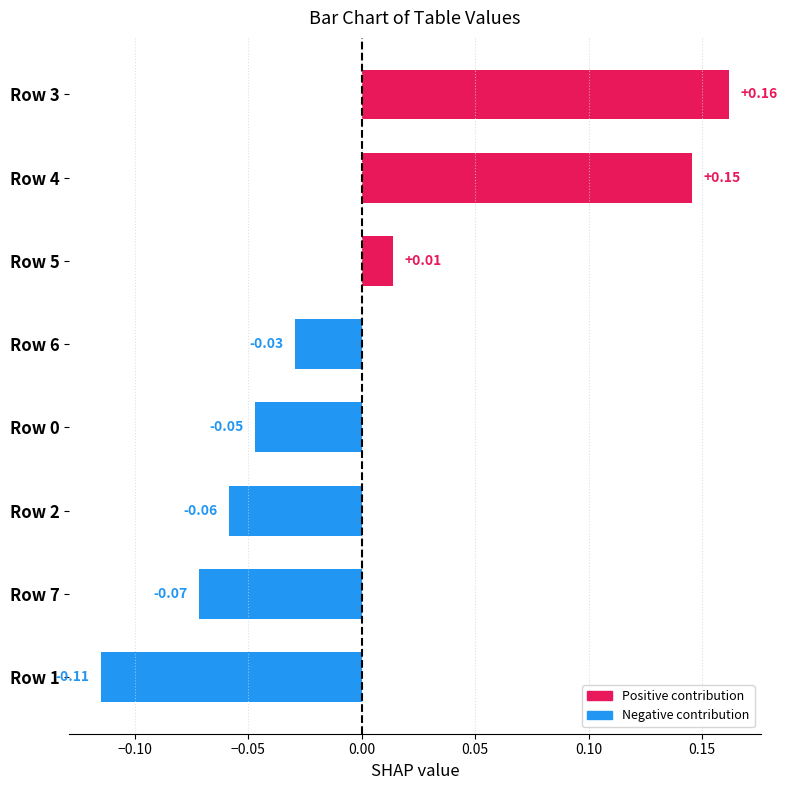

Which has a higher value, Row 4 or Row 2?

Row 4